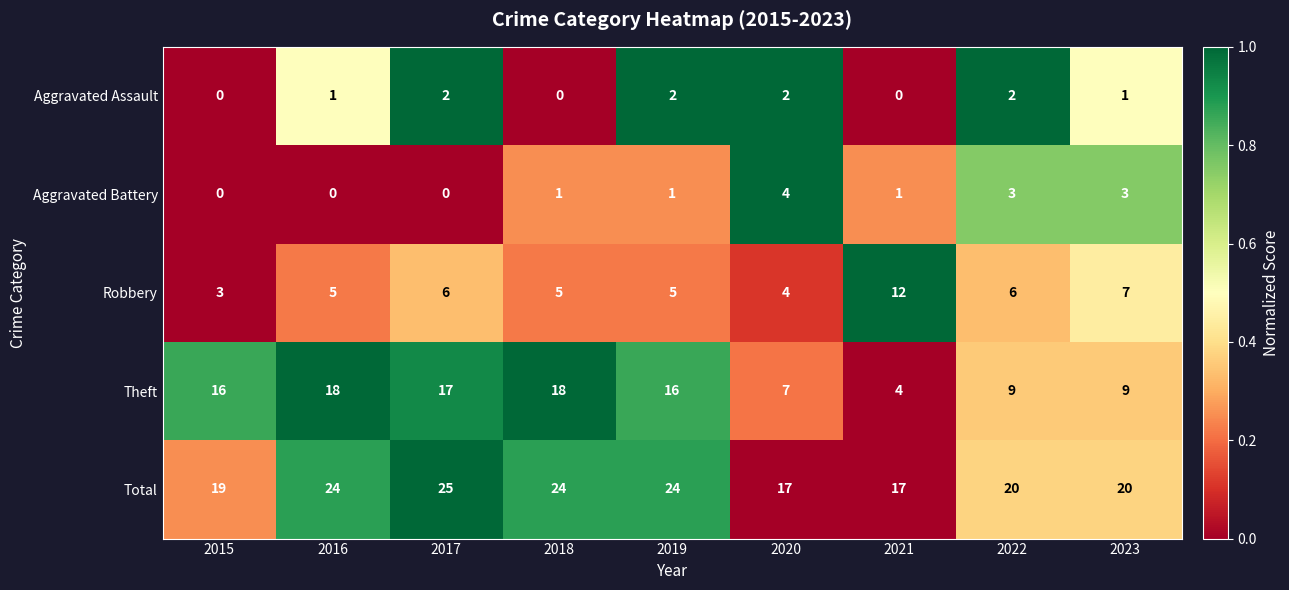

What is the difference between the highest and lowest values at 2021?

17